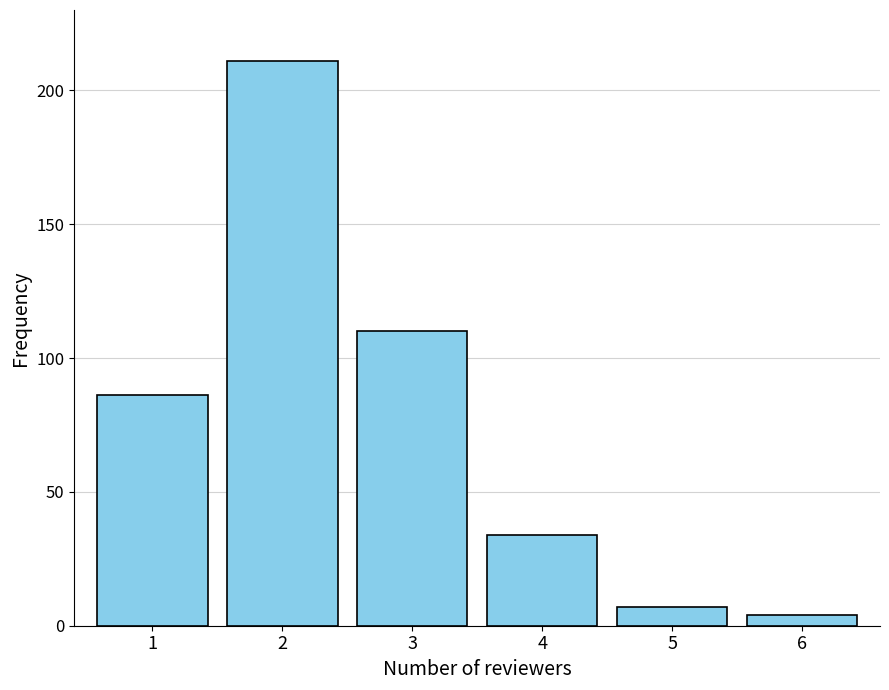

Reading left to right, list all the values displayed in this chart.

1=86	2=211	3=110	4=34	5=7	6=4